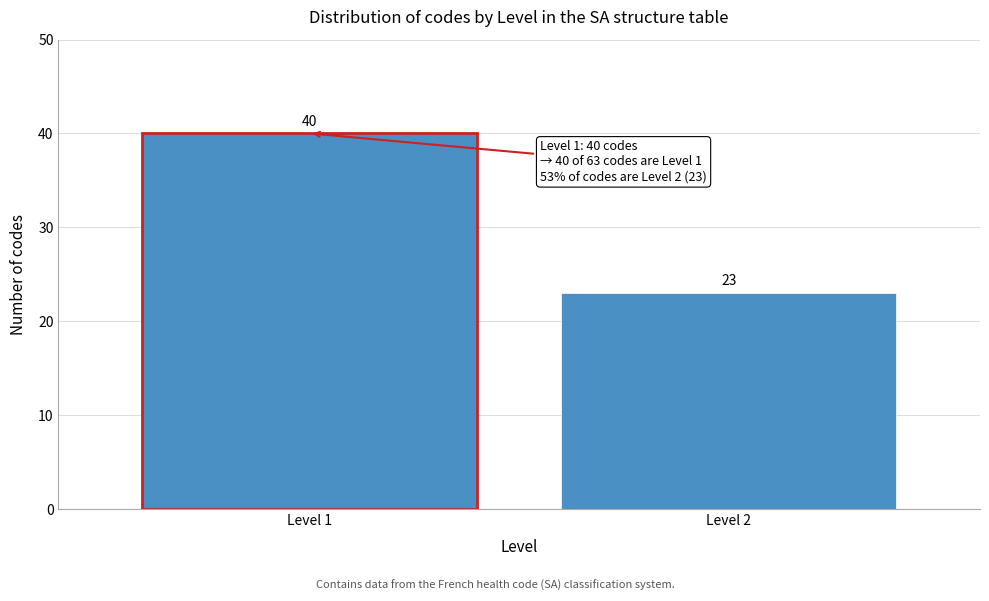

Reading left to right, extract all data points from this chart.

Level 1=40	Level 2=23